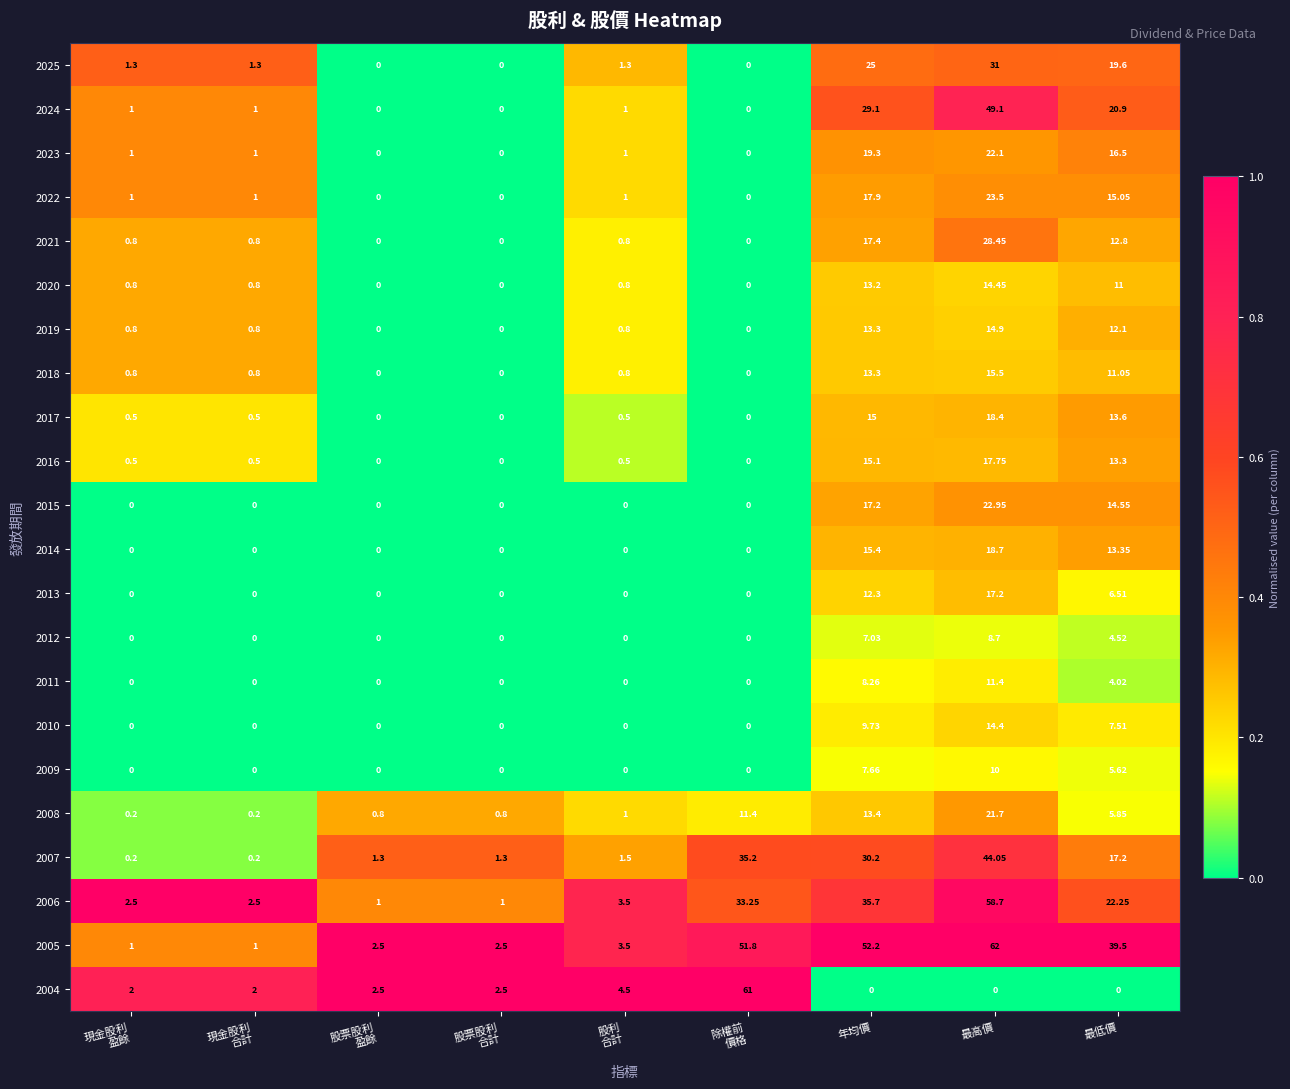

At which category is the sum across all series the highest?

最高價